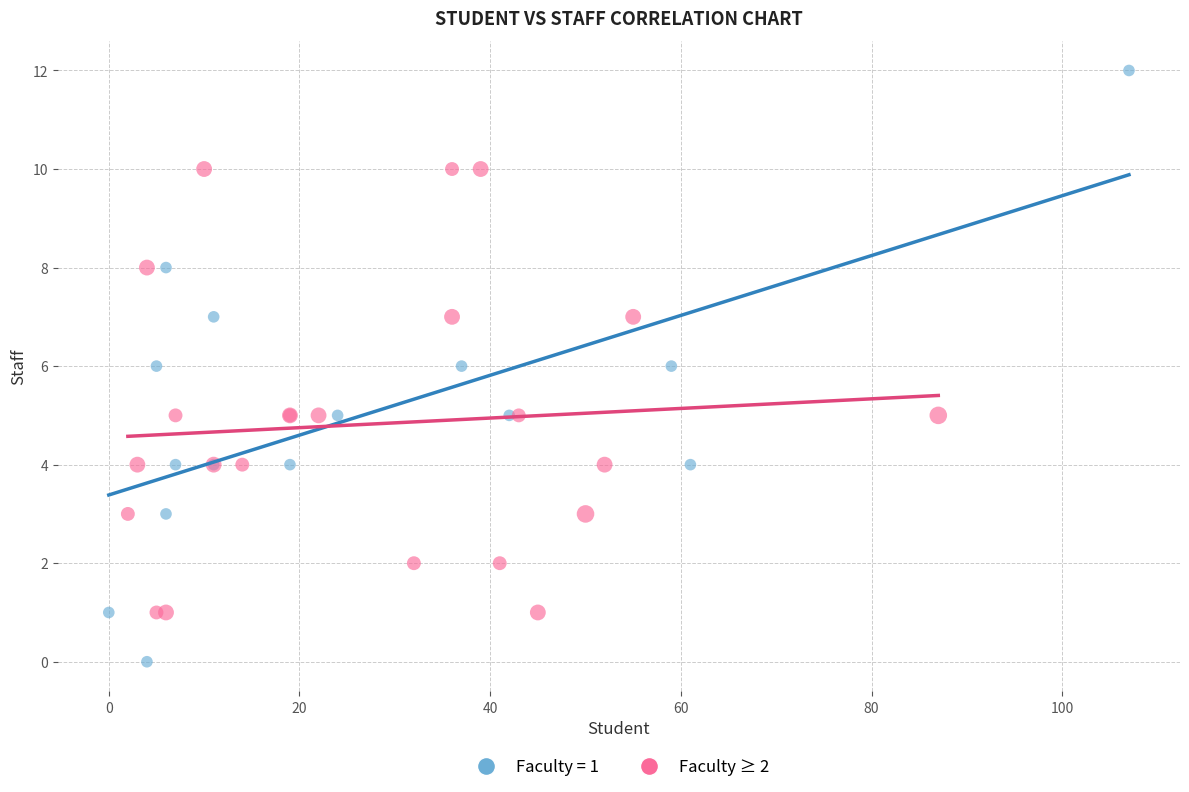

Which series reaches the minimum Y coordinate?

Faculty = 1